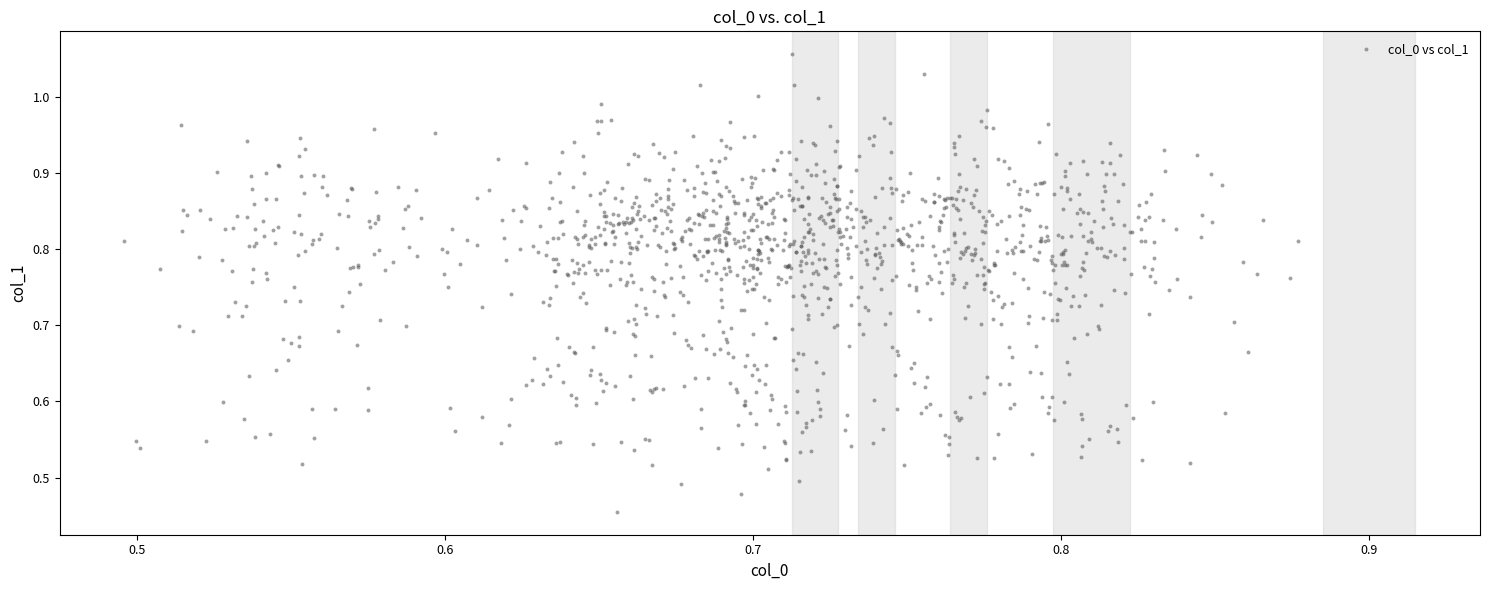

What is the range of X values (max minus min)?

0.4